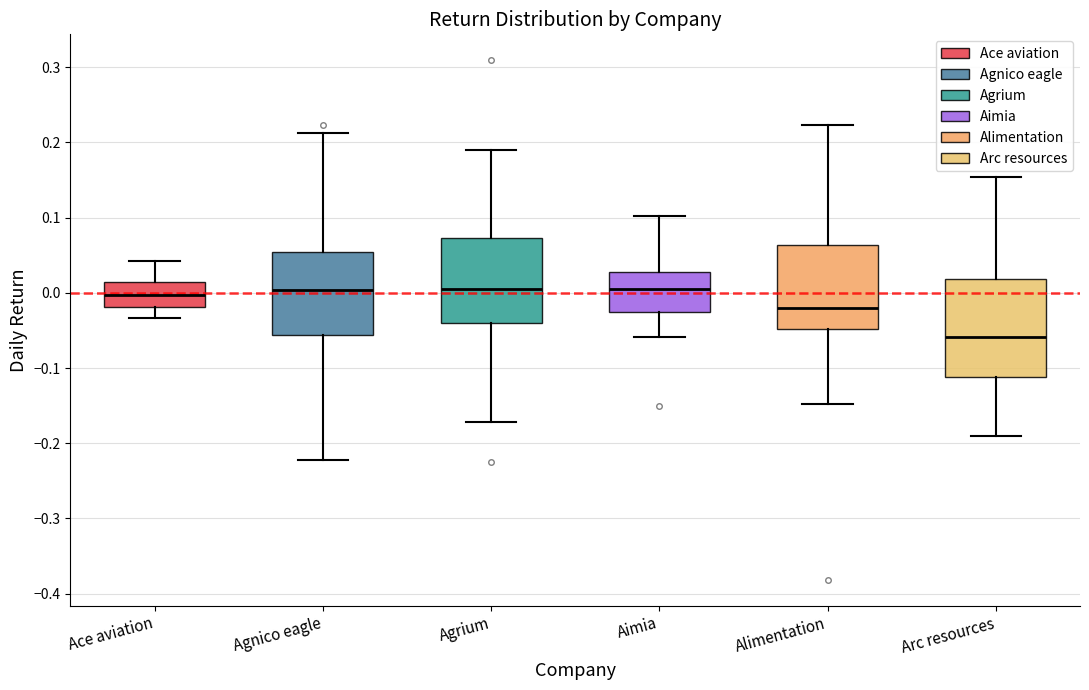

Reading left to right, read every box against the y-axis: the position of its median line, the range the box covers, and the ends of its whiskers. The values are not printed on the chart, so give them approximately, as read against the axis.

Ace aviation: median 0.00, box -0.02 to 0.01, whiskers -0.03 to 0.04
Agnico eagle: median 0.00, box -0.06 to 0.05, whiskers -0.22 to 0.21
Agrium: median 0.01, box -0.04 to 0.07, whiskers -0.17 to 0.19
Aimia: median 0.01, box -0.03 to 0.03, whiskers -0.06 to 0.10
Alimentation: median -0.02, box -0.05 to 0.06, whiskers -0.15 to 0.22
Arc resources: median -0.06, box -0.11 to 0.02, whiskers -0.19 to 0.15